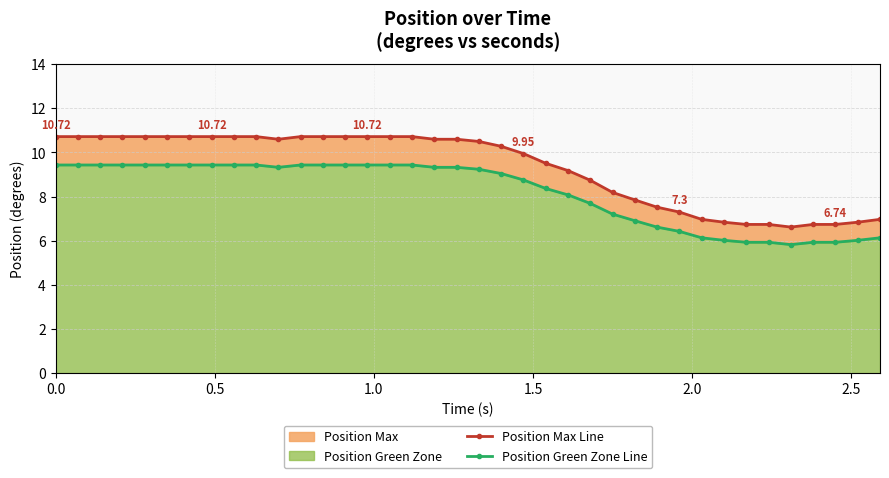

What is the spread (max minus min) of values at 1.0?

1.3